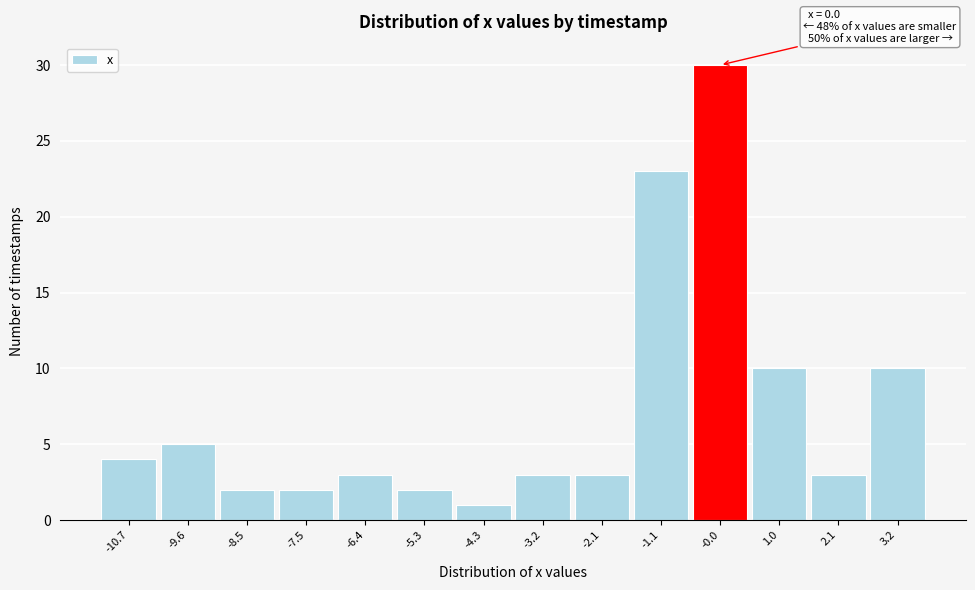

Reading right to left, transcribe all the data shown in this chart.

3.2=10	2.1=3	1.0=10	-0.0=30	-1.1=23	-2.1=3	-3.2=3	-4.3=1	-5.3=2	-6.4=3	-7.5=2	-8.5=2	-9.6=5	-10.7=4